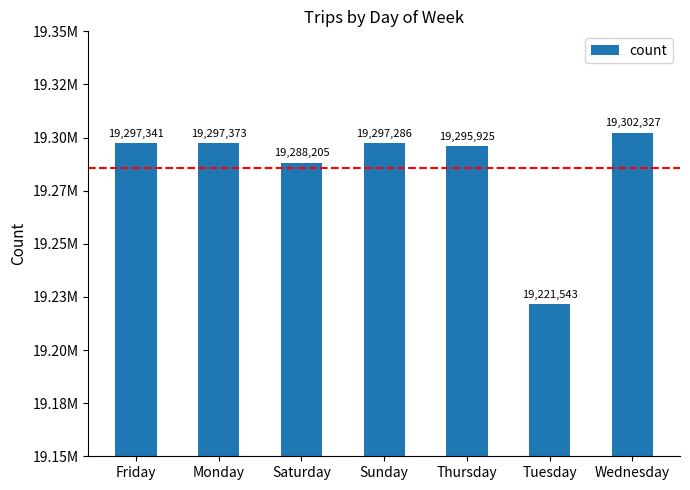

Are the bars horizontal?

No